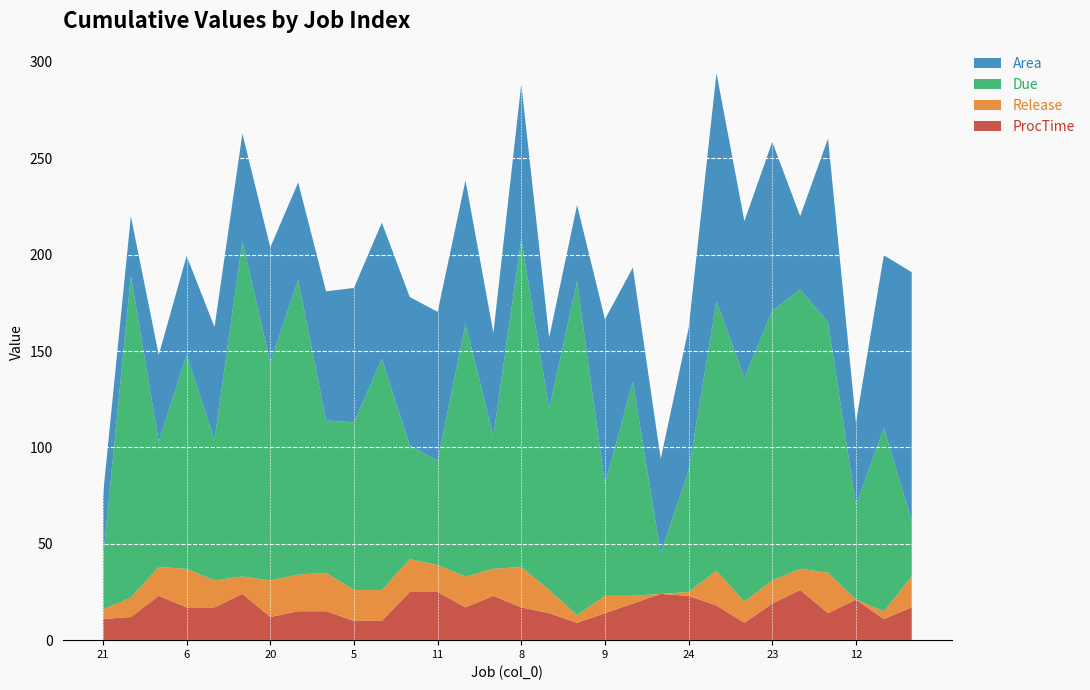

Reading right to left, what are all the values shown in this chart?

ProcTime: 29=17.0	28=11.0	12=21.0	18=14.0	14=26.0	23=19.0	25=9.0	3=18.0	24=23.0	13=24.0	19=19.0	9=14.0	16=9.0	15=14.0	8=17.0	17=23.0	7=17.0	11=25.0	4=25.0	1=10.0	5=10.0	2=15.0	27=15.0	20=12.0	10=24.0	0=17.0	6=17.0	22=23.0	26=12.0	21=11.0
Release: 29=16.0	28=4.0	12=0.0	18=21.0	14=11.0	23=12.0	25=11.0	3=18.0	24=2.0	13=0.0	19=4.0	9=9.0	16=4.0	15=12.0	8=21.0	17=14.0	7=16.0	11=14.0	4=17.0	1=16.0	5=16.0	2=20.0	27=19.0	20=19.0	10=9.0	0=14.0	6=20.0	22=15.0	26=10.0	21=5.0
Due: 29=29.0	28=95.0	12=49.0	18=130.0	14=145.0	23=140.0	25=116.0	3=140.0	24=63.0	13=21.0	19=111.0	9=58.0	16=173.0	15=94.0	8=170.0	17=69.0	7=131.0	11=54.0	4=59.0	1=120.0	5=87.0	2=79.0	27=153.0	20=113.0	10=174.0	0=73.0	6=111.0	22=65.0	26=167.0	21=26.0
Area: 29=128.9	28=89.7	12=42.8	18=95.3	14=38.0	23=87.5	25=81.4	3=118.2	24=73.8	13=49.0	19=59.3	9=85.5	16=39.7	15=37.0	8=80.6	17=53.4	7=74.5	11=77.3	4=77.1	1=70.6	5=69.7	2=67.0	27=50.5	20=59.8	10=55.8	0=58.5	6=51.3	22=45.0	26=31.0	21=33.1